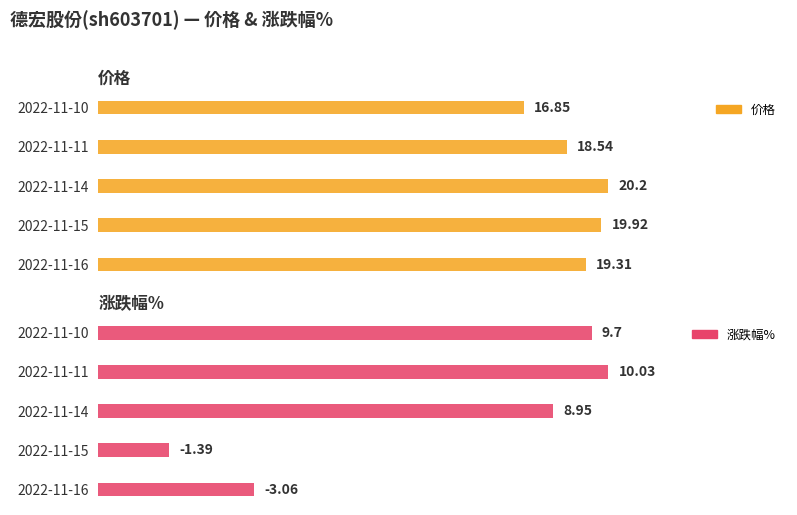

Rank the categories by 涨跌幅% value from highest to lowest.

3, 4, 2, 0, 1